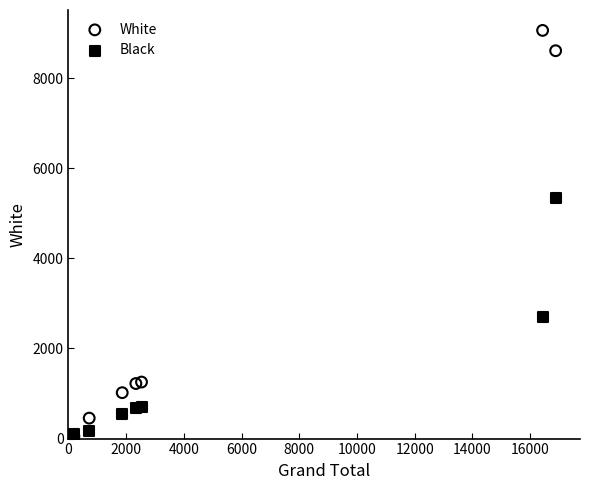

In the White series, what Y value is closest to 4531?

1255